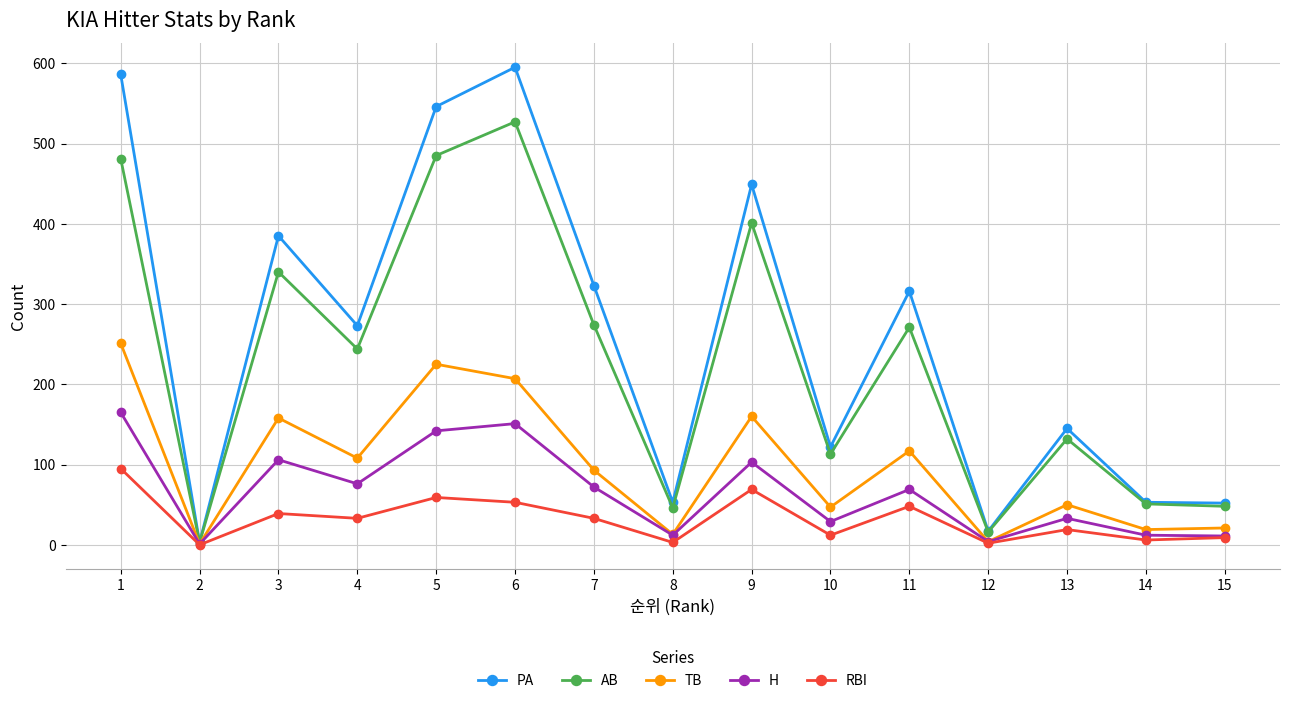

How many distinct data groups are displayed?

5